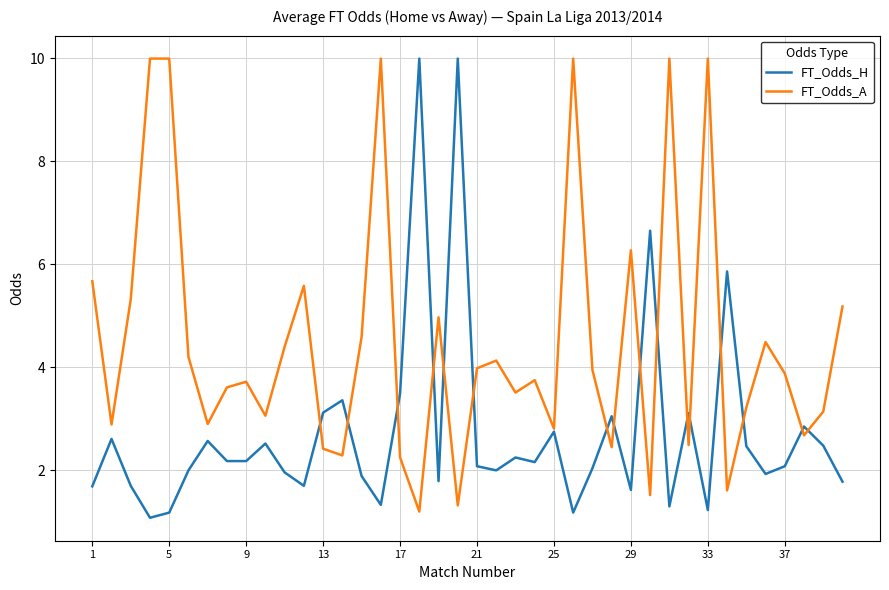

List the series in order of their overall mean, lowest first.

FT_Odds_H, FT_Odds_A